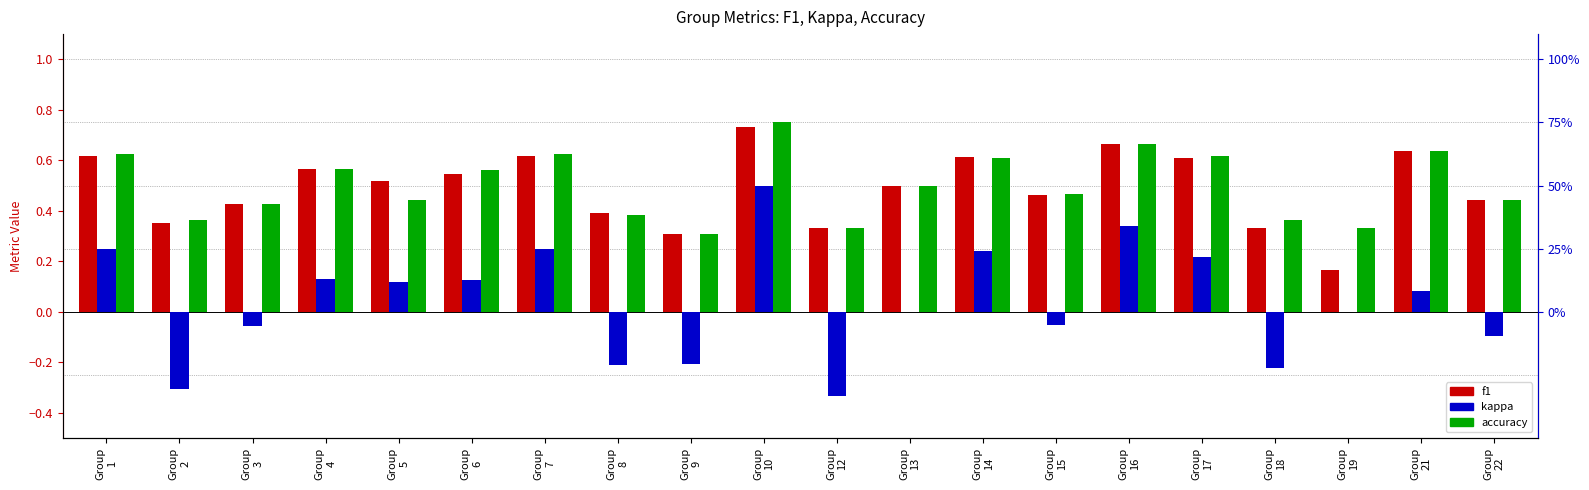

How many series are shown in this chart?

3